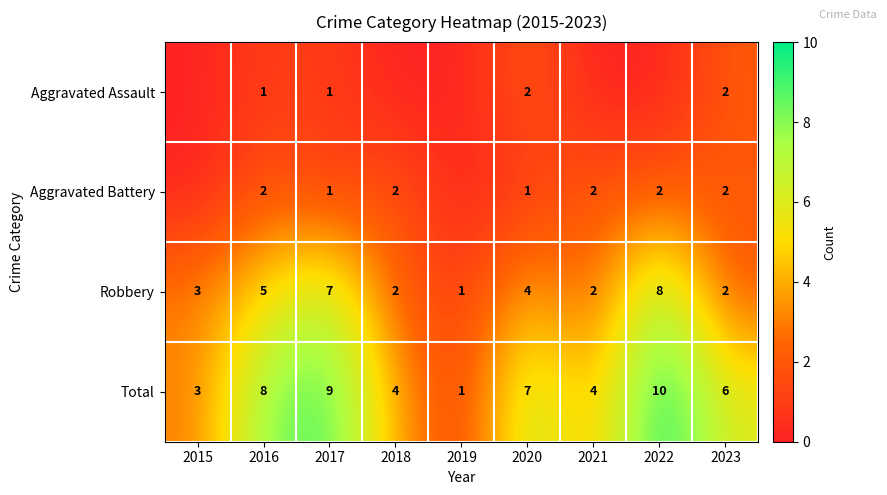

Is the value of Aggravated Assault at 2017 greater than the value of Robbery at 2018?

No